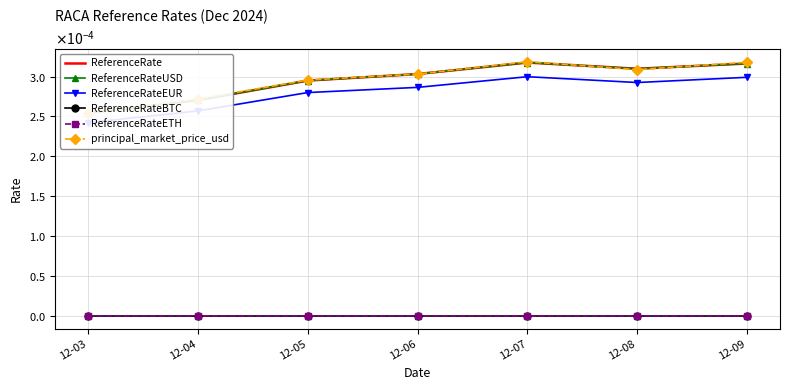

What are all the series names shown in the legend?

ReferenceRate, ReferenceRateUSD, ReferenceRateEUR, ReferenceRateBTC, ReferenceRateETH, principal_market_price_usd